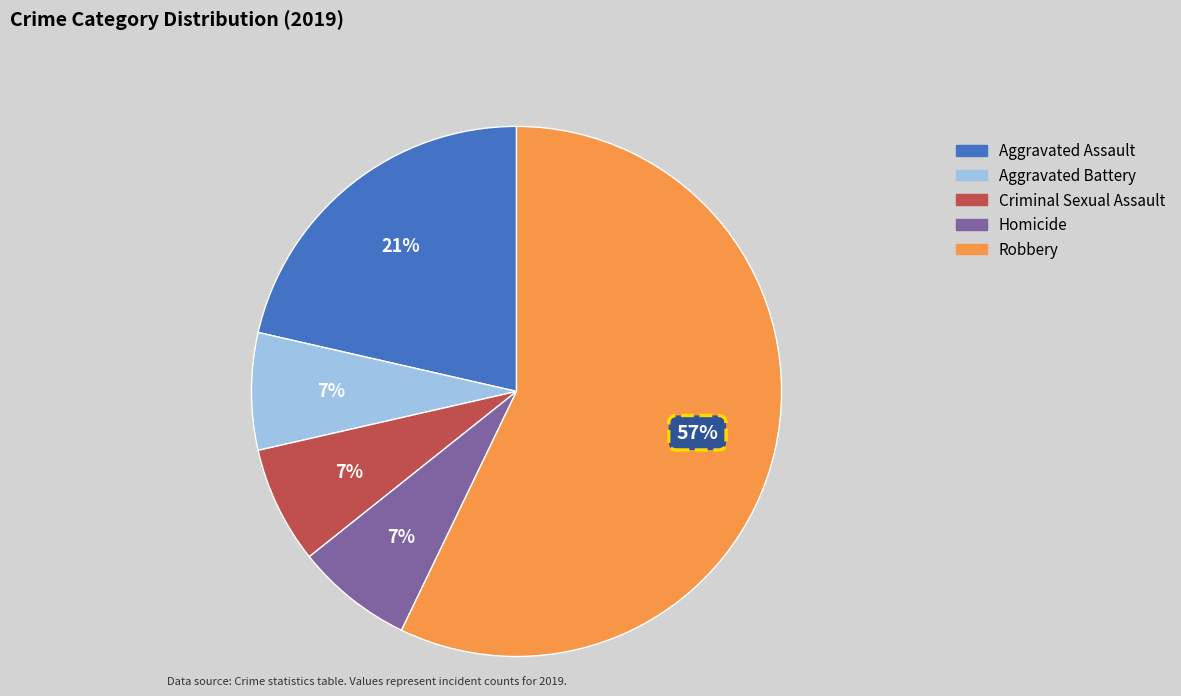

To the nearest percent, what percentage of the pie is Aggravated Battery?

7%